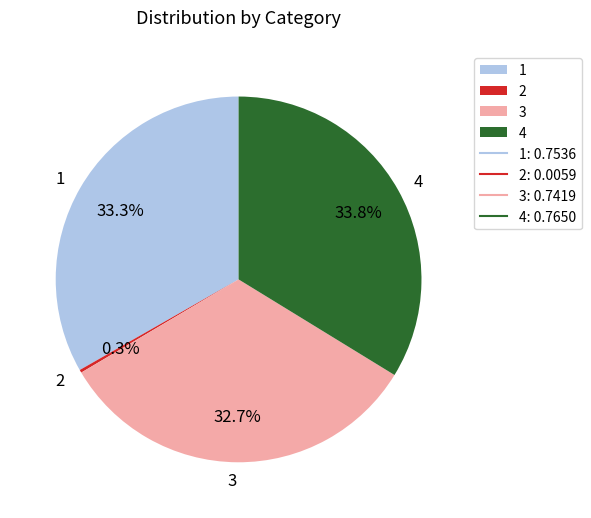

The 1 slice represents 33% of the pie. True or false?

True